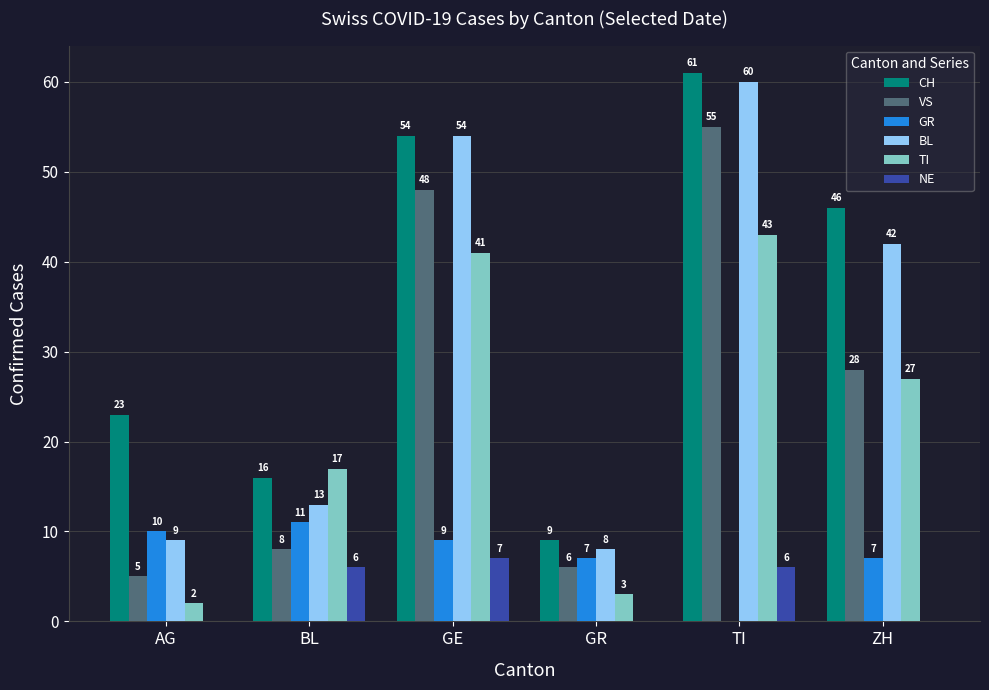

True or false: BL has a value of 11 at GR.

False